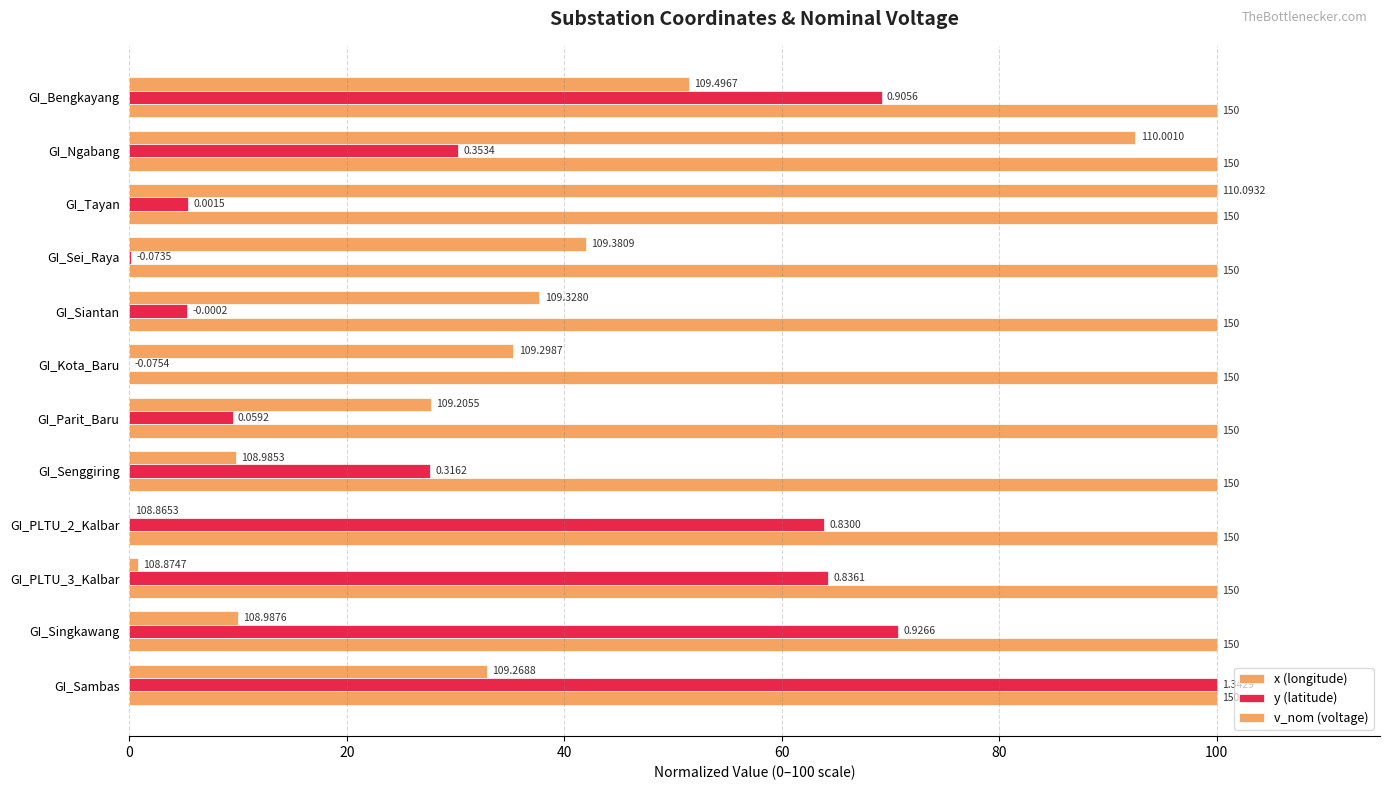

What are all the series names shown in the legend?

x (longitude), y (latitude), v_nom (voltage)